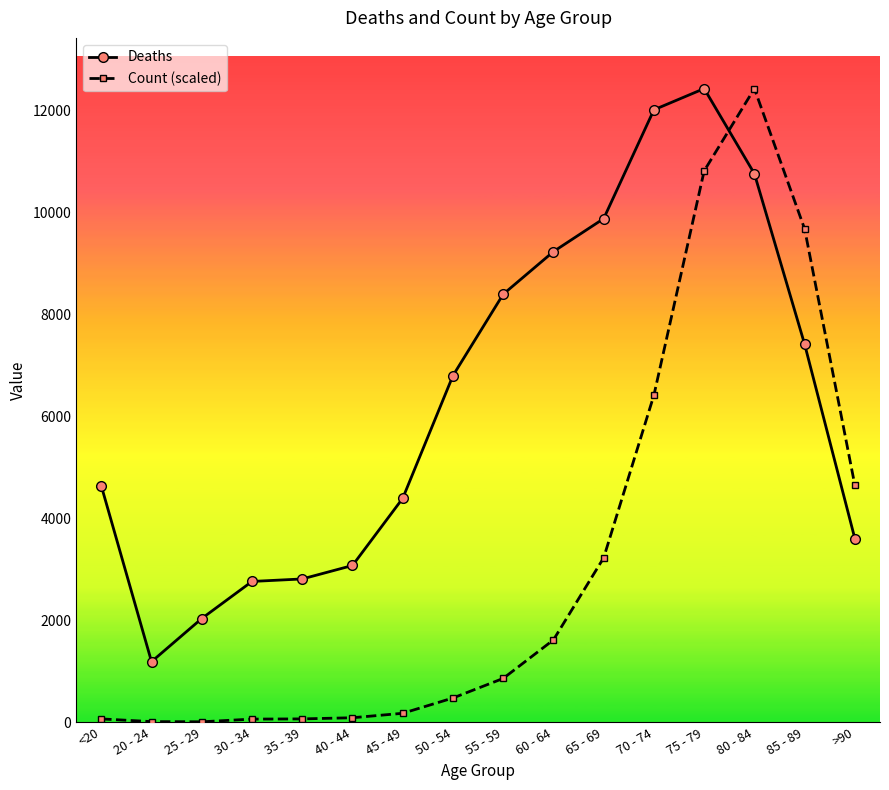

The Count (scaled) series shows 862.4 at 55 - 59. True or false?

True